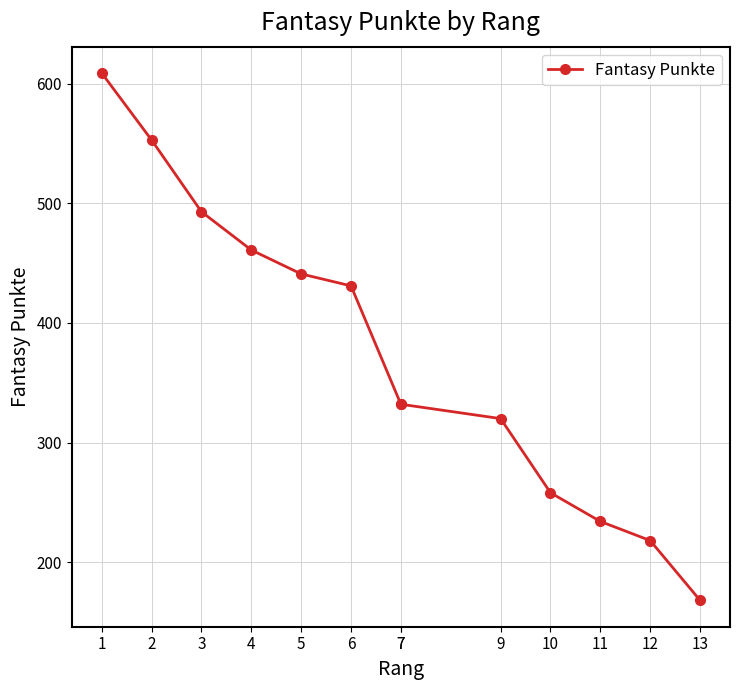

What is the change in value from 7 to 11?

-98